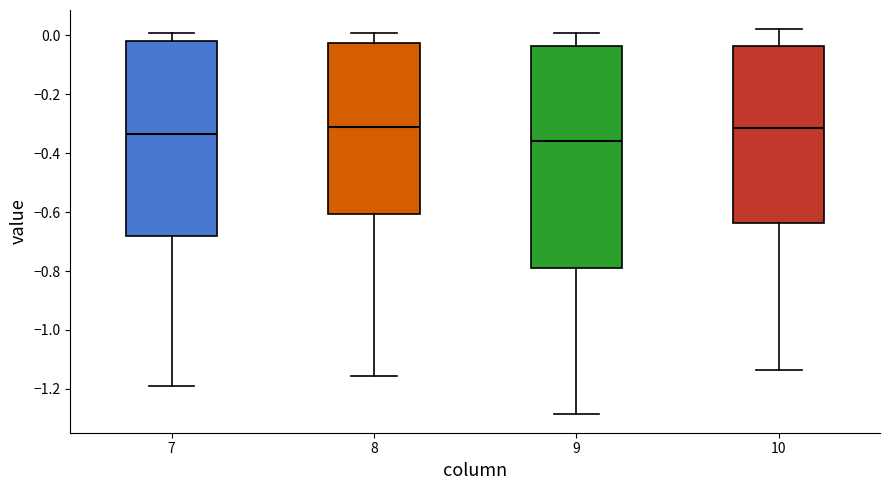

Where does the upper whisker of the box at x = 8 end on the y-axis? The values are not printed on the chart, so give them approximately, as read against the axis.

0.00